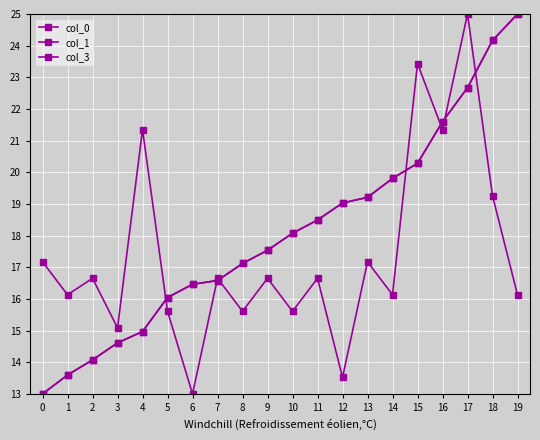

Reading left to right, list all the values displayed in this chart.

col_0: 0=13.0	1=13.6	2=14.1	3=14.6	4=15.0	5=16.0	6=16.5	7=16.6	8=17.1	9=17.5	10=18.1	11=18.5	12=19.0	13=19.2	14=19.8	15=20.3	16=21.6	17=22.7	18=24.2	19=25.0
col_1: 0=13.0	1=13.6	2=14.1	3=14.6	4=15.0	5=16.0	6=16.5	7=16.6	8=17.1	9=17.5	10=18.1	11=18.5	12=19.0	13=19.2	14=19.8	15=20.3	16=21.6	17=22.7	18=24.2	19=25.0
col_3: 0=17.2	1=16.1	2=16.7	3=15.1	4=21.3	5=15.6	6=13.0	7=16.7	8=15.6	9=16.7	10=15.6	11=16.7	12=13.5	13=17.2	14=16.1	15=23.4	16=21.3	17=25.0	18=19.3	19=16.1